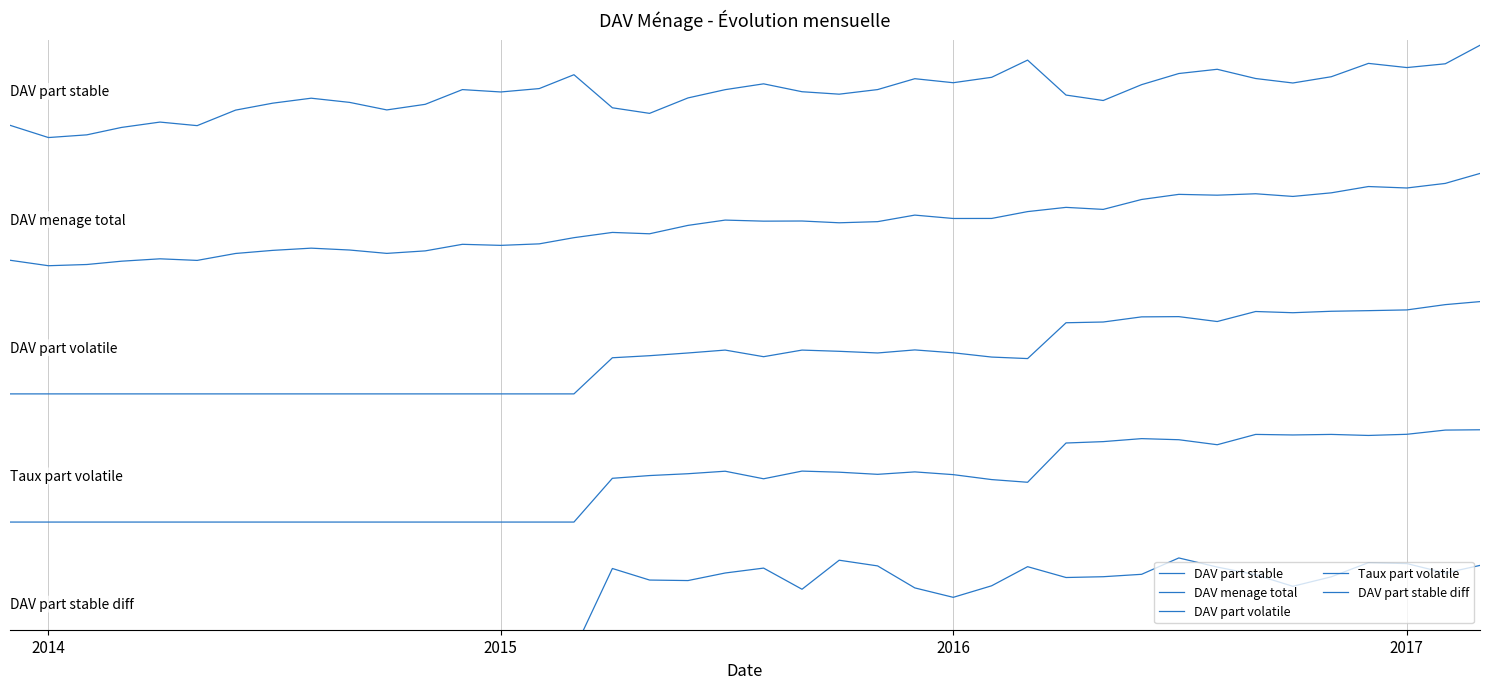

What are all the series names shown in the legend?

DAV part stable, DAV menage total, DAV part volatile, Taux part volatile, DAV part stable diff